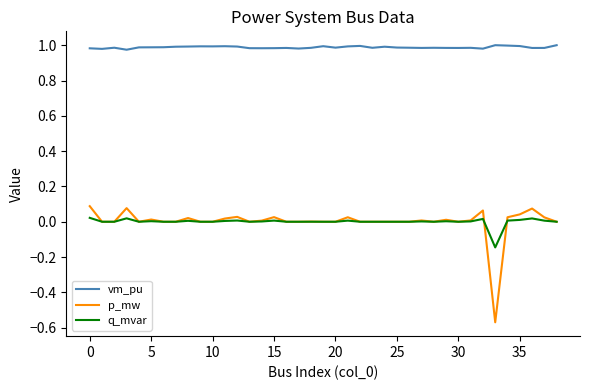

Which series has the largest range (max minus min)?

p_mw